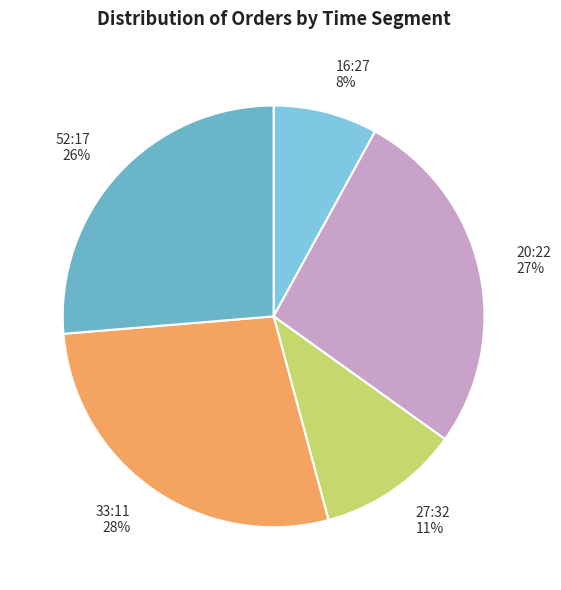

To the nearest percent, what portion does 33:11 represent?

28%